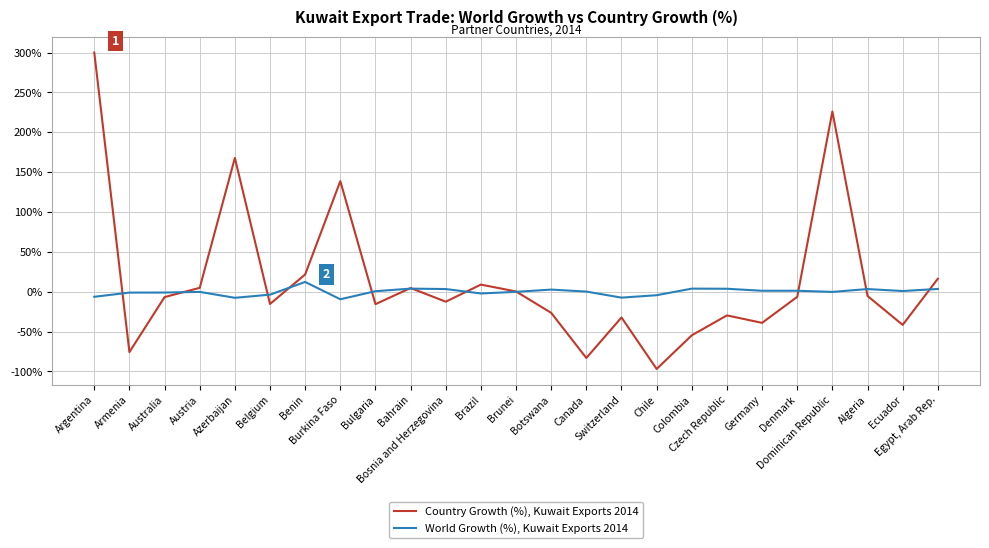

What is the highest value of the Country Growth (%), Kuwait Exports 2014 series?

300.0